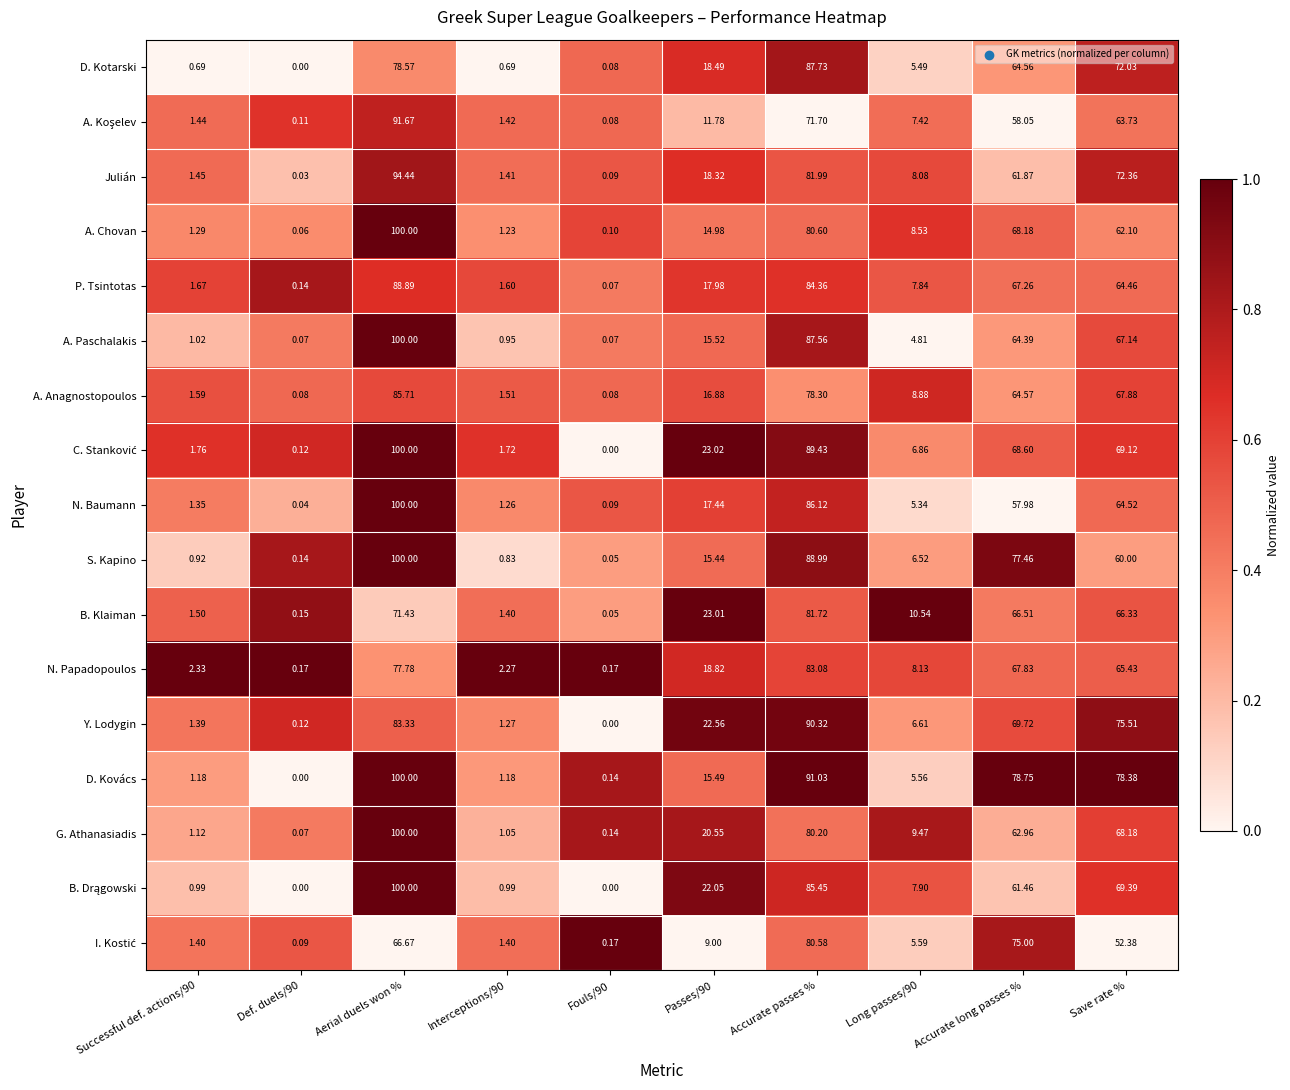

At which category is the sum across all series the highest?

Aerial duels won %